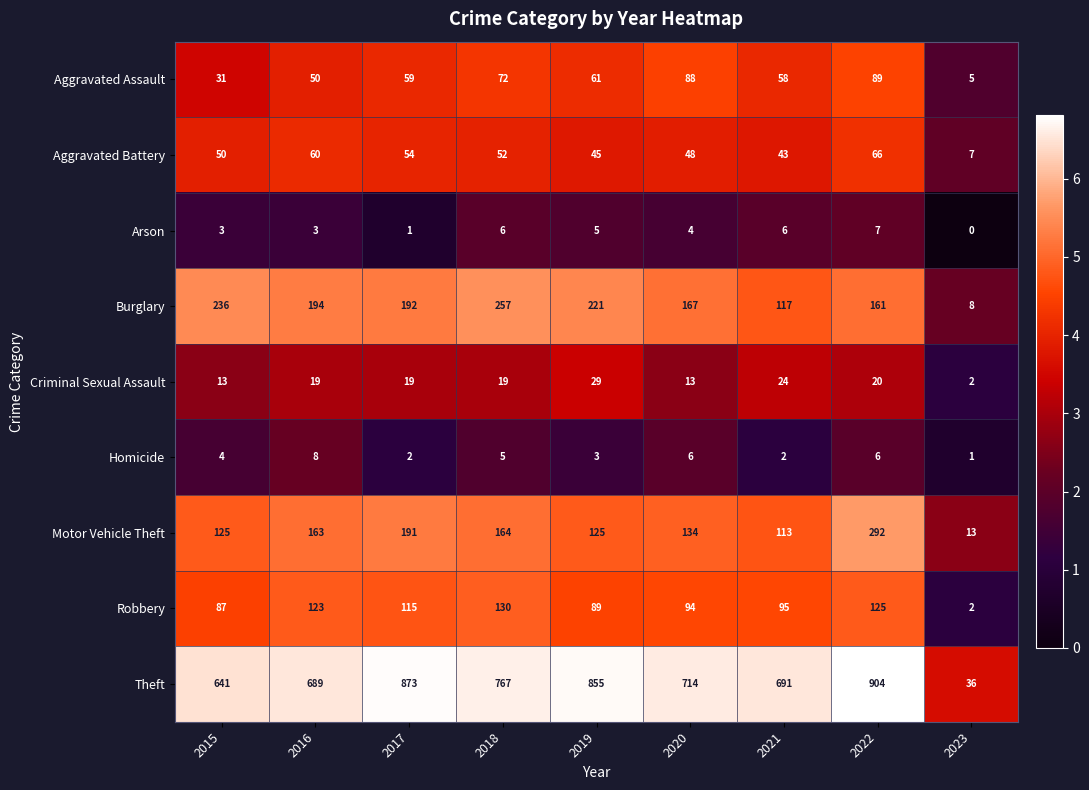

Is it true that Theft equals 1050 at 2021?

False